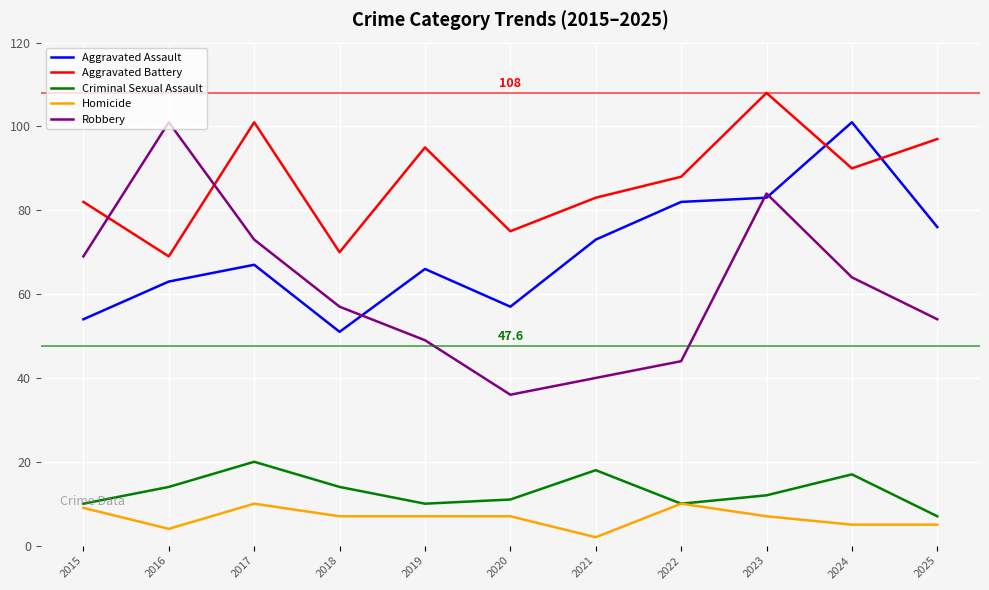

True or false: Aggravated Battery has more than 1 points higher than both neighbors.

True